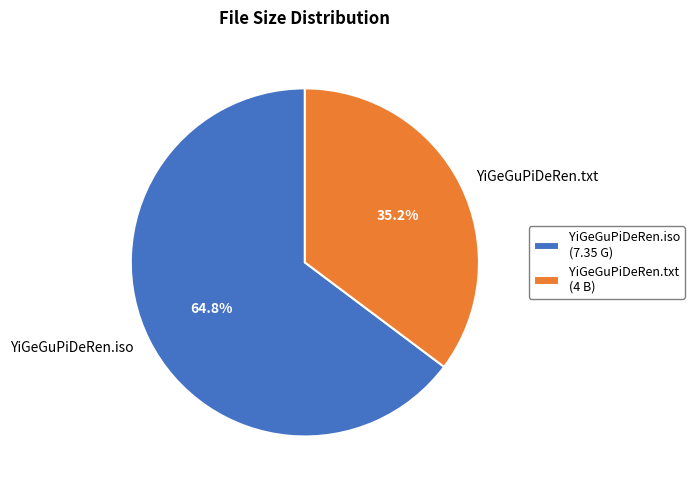

Is it true that YiGeGuPiDeRen.iso is 79% of the pie?

False